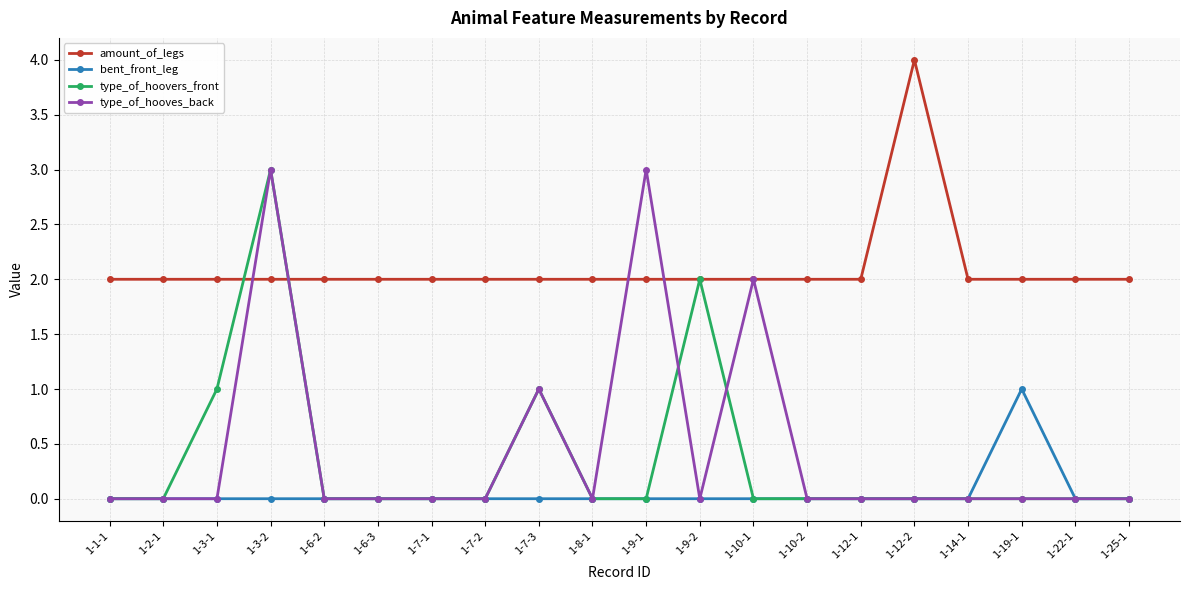

At which category is the sum across all series the highest?

1-3-2